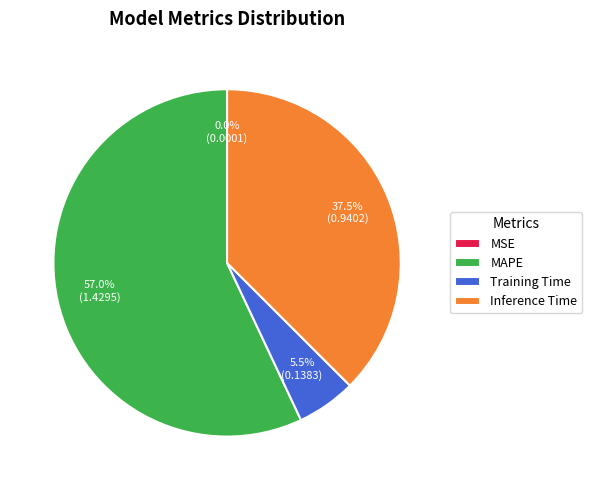

To the nearest percent, what is the combined percentage of Training Time and Inference Time?

43%